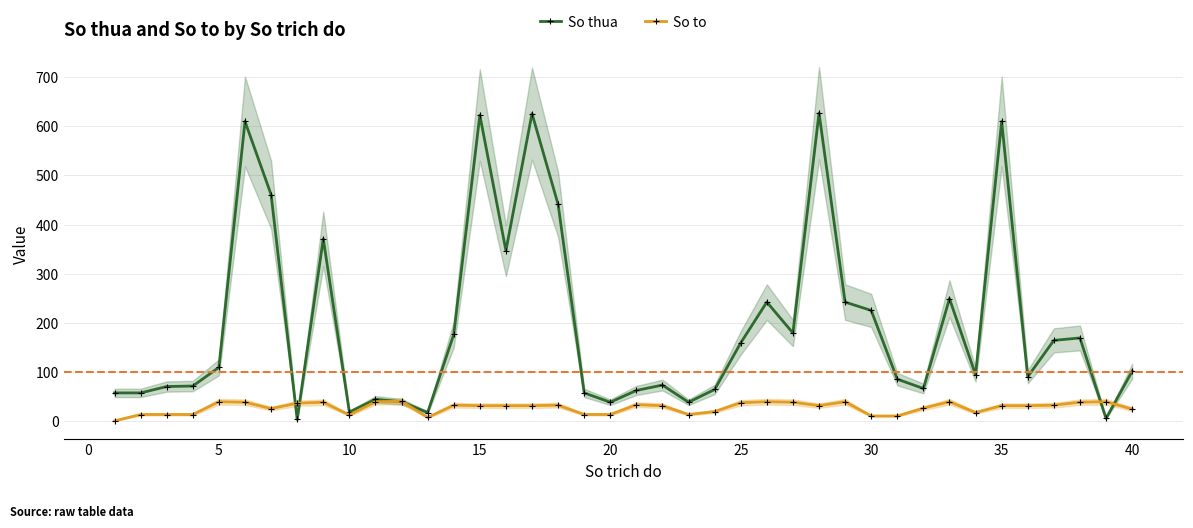

What is the maximum value for So thua?

627